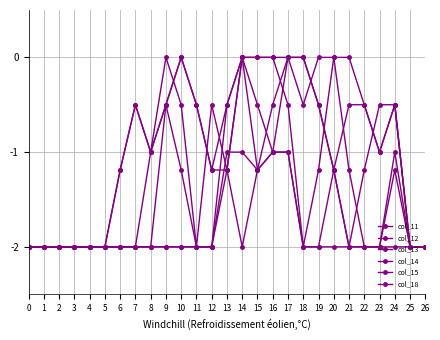

Does the chart display data point markers on the line(s)?

Yes